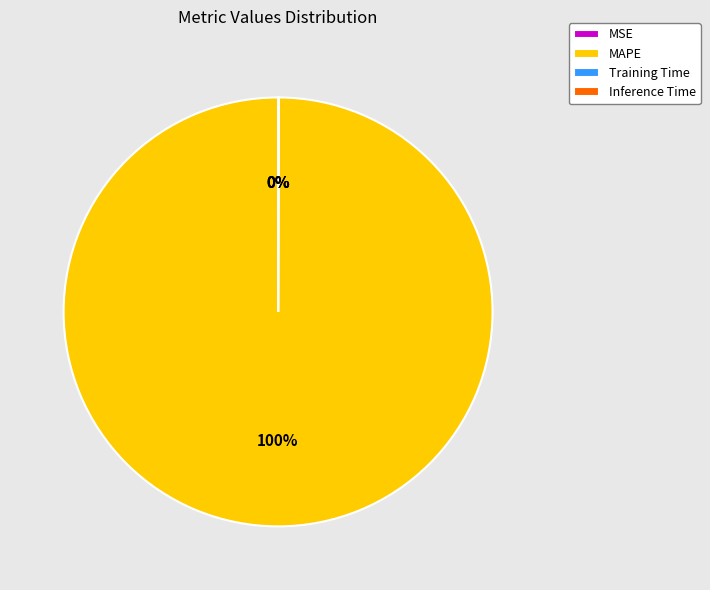

Which category has the biggest portion of the pie?

MAPE